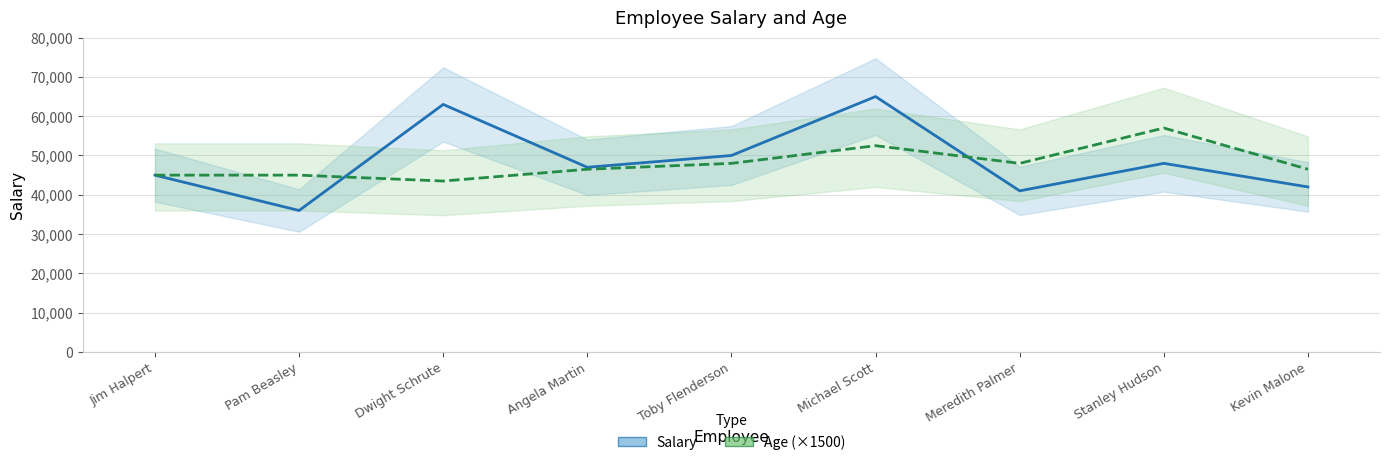

Does the chart display data point markers on the line(s)?

No